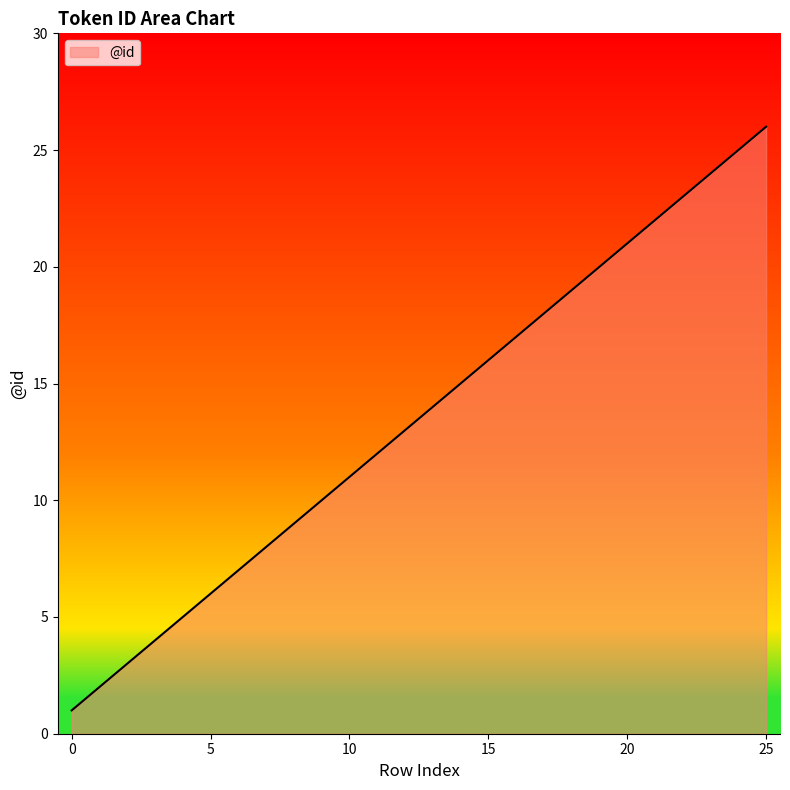

What is the maximum value shown in the chart?

26